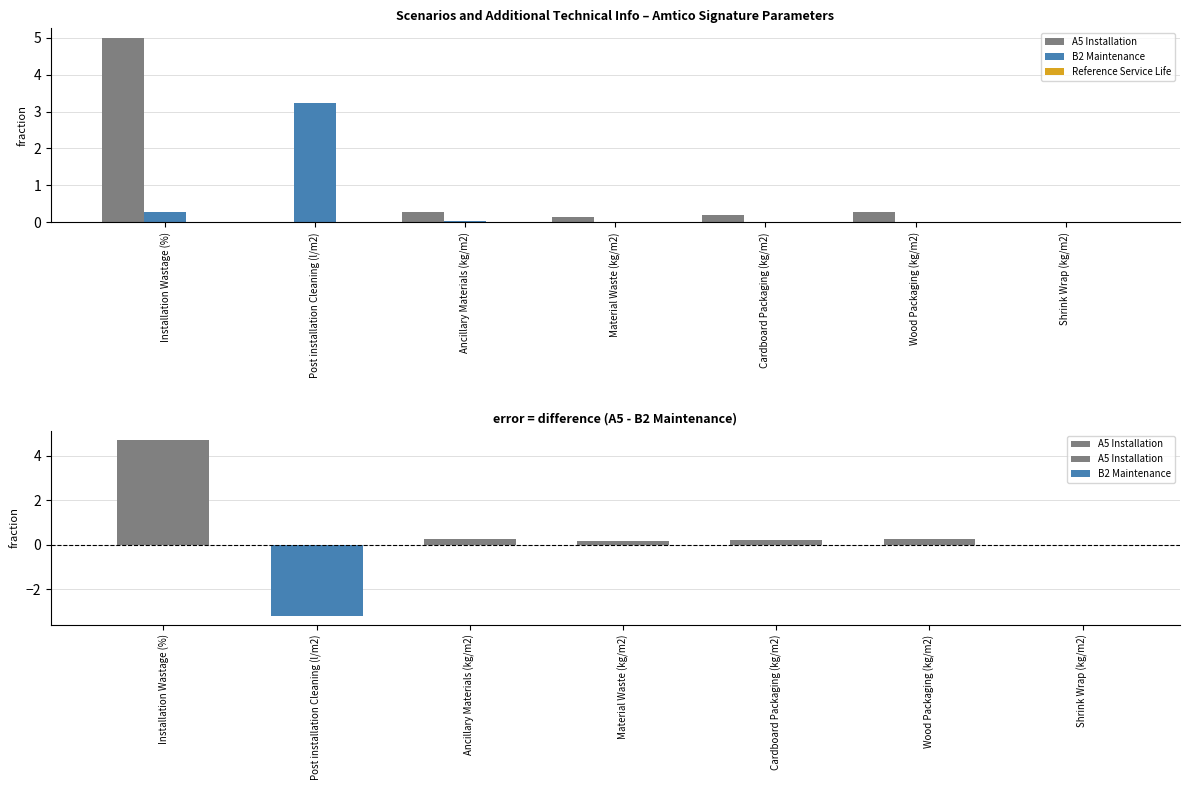

How many bars are there in total?

21